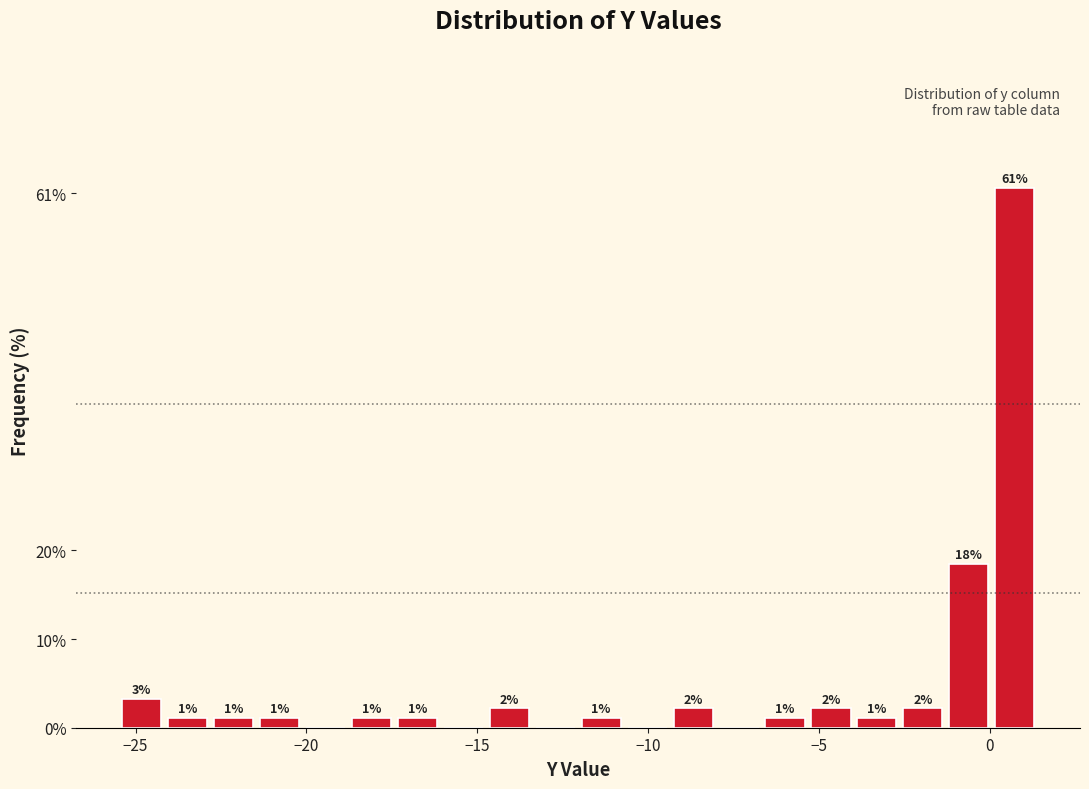

Read against the x-axis, roughly where is the centre of the tallest bar?

0.5